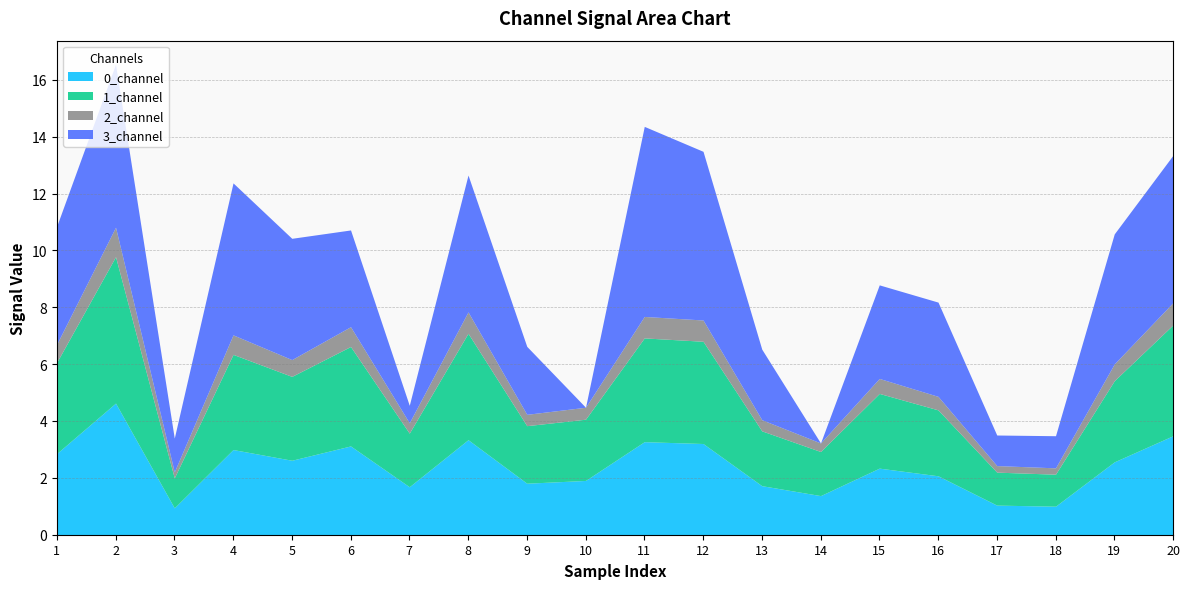

The value of 0_channel at 14 is 1.4. True or false?

True